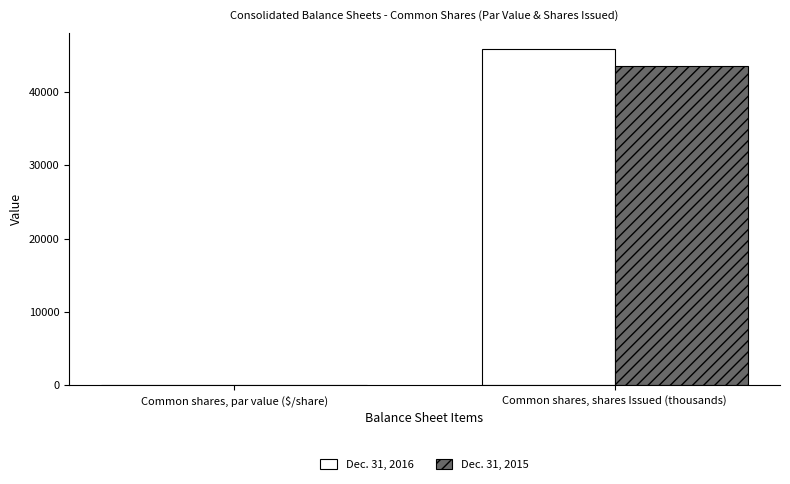

Which series has the largest range (max minus min)?

Dec. 31, 2016